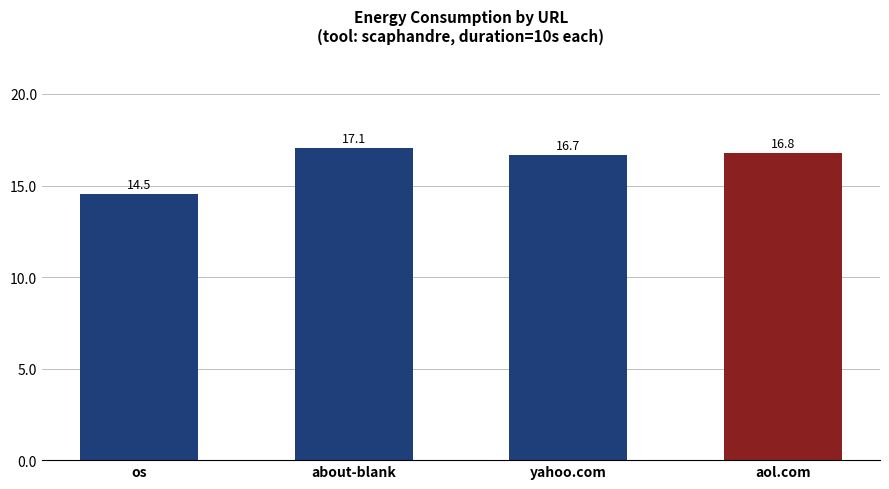

What is the value of the 4th bar from the left?

16.8